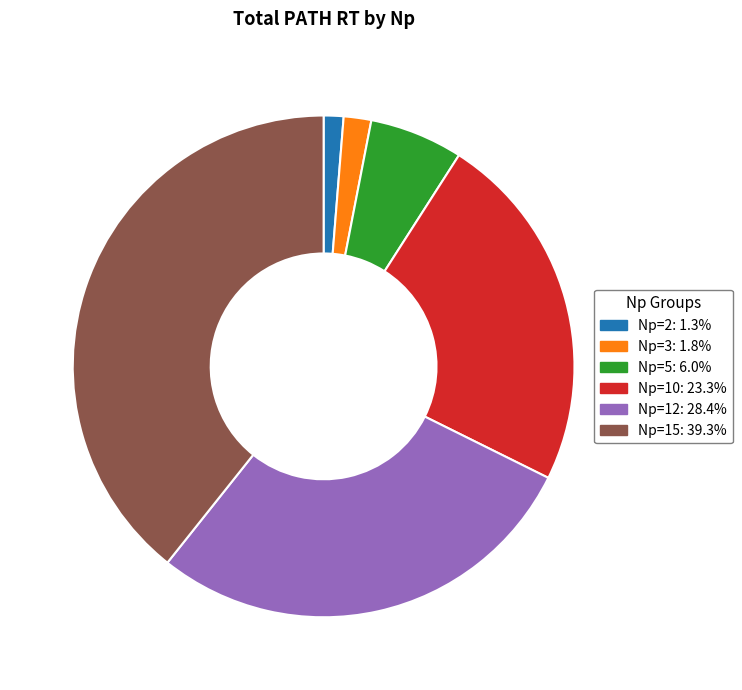

Is there any slice that represents more than half of the pie?

No